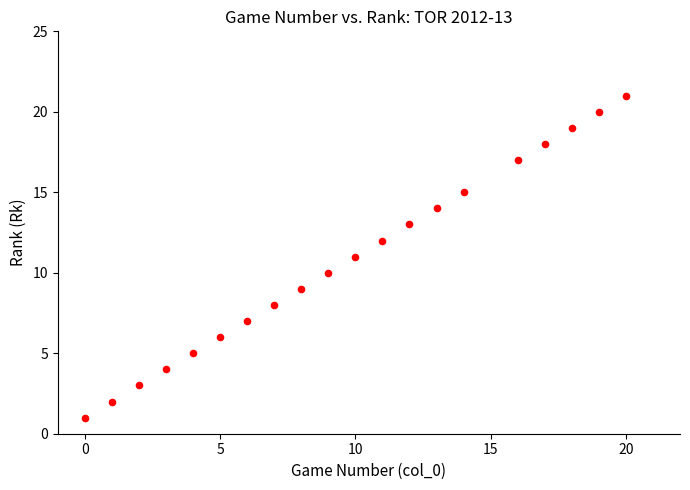

What is the range of Y values (max minus min)?

20